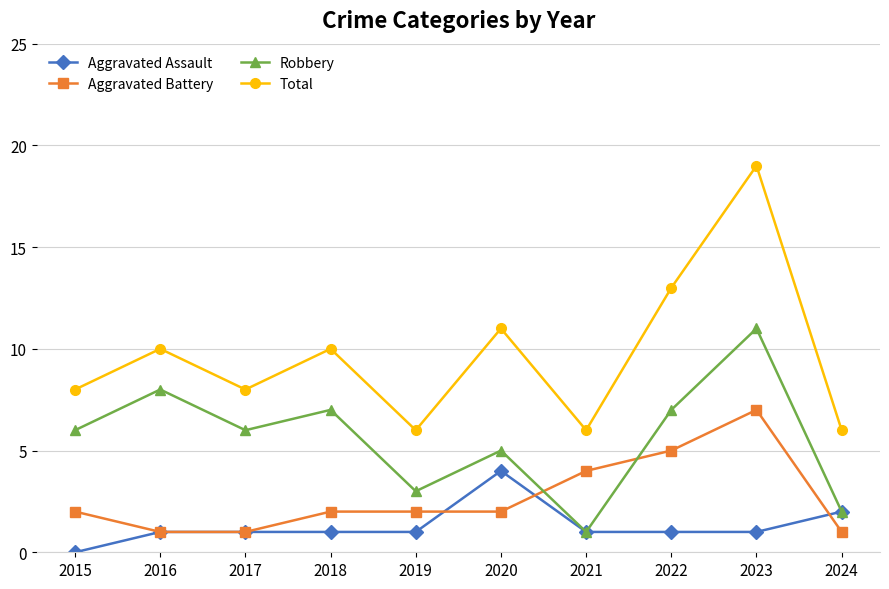

Reading left to right, extract all data points from this chart.

Aggravated Assault: 0	1	1	1	1	4	1	1	1	2
Aggravated Battery: 2	1	1	2	2	2	4	5	7	1
Robbery: 6	8	6	7	3	5	1	7	11	2
Total: 8	10	8	10	6	11	6	13	19	6